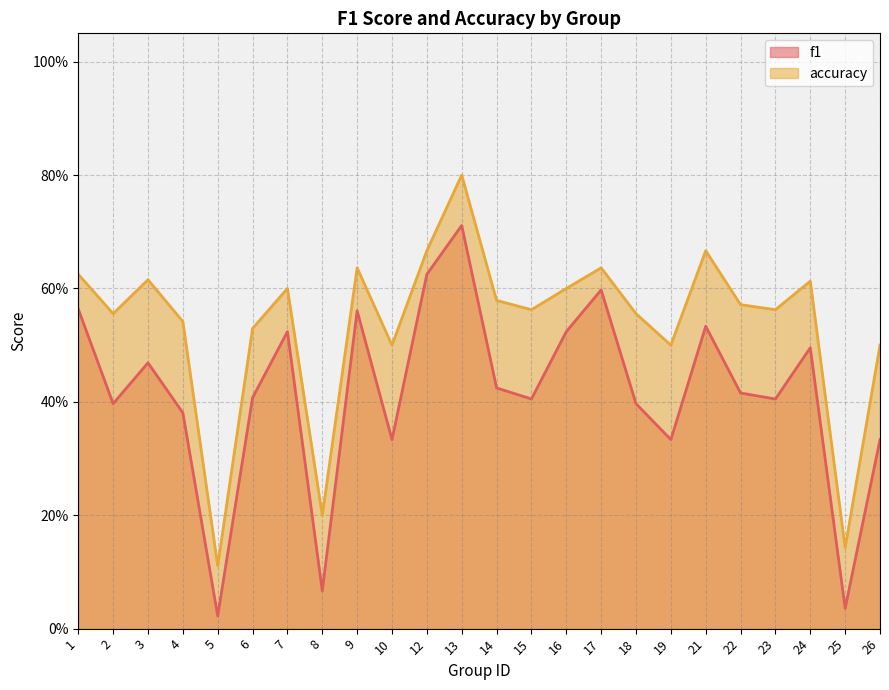

Reading left to right, transcribe all the data shown in this chart.

f1: 1=0.6	2=0.4	3=0.5	4=0.4	5=0.0	6=0.4	7=0.5	8=0.1	9=0.6	10=0.3	12=0.6	13=0.7	14=0.4	15=0.4	16=0.5	17=0.6	18=0.4	19=0.3	21=0.5	22=0.4	23=0.4	24=0.5	25=0.0	26=0.3
accuracy: 1=0.6	2=0.6	3=0.6	4=0.5	5=0.1	6=0.5	7=0.6	8=0.2	9=0.6	10=0.5	12=0.7	13=0.8	14=0.6	15=0.6	16=0.6	17=0.6	18=0.6	19=0.5	21=0.7	22=0.6	23=0.6	24=0.6	25=0.1	26=0.5